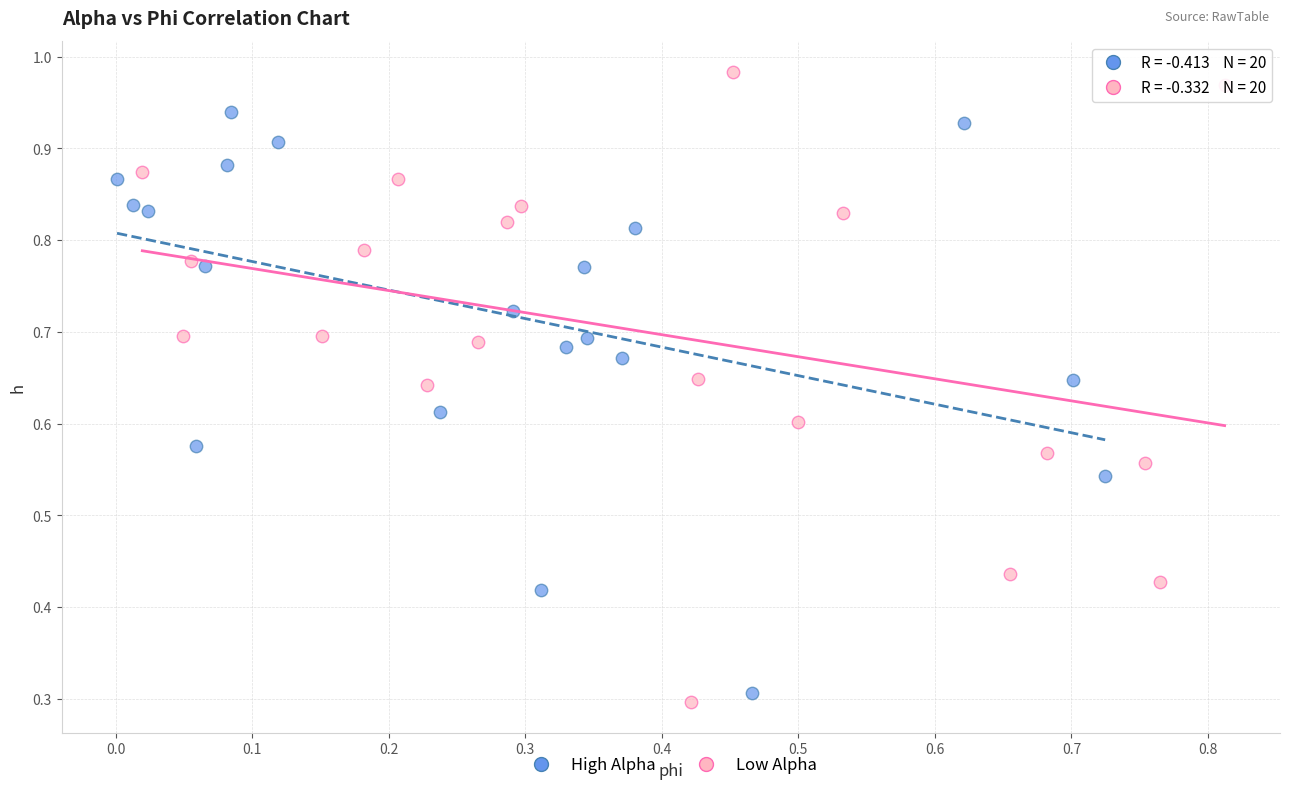

Which series contains the highest Y value?

Low Alpha